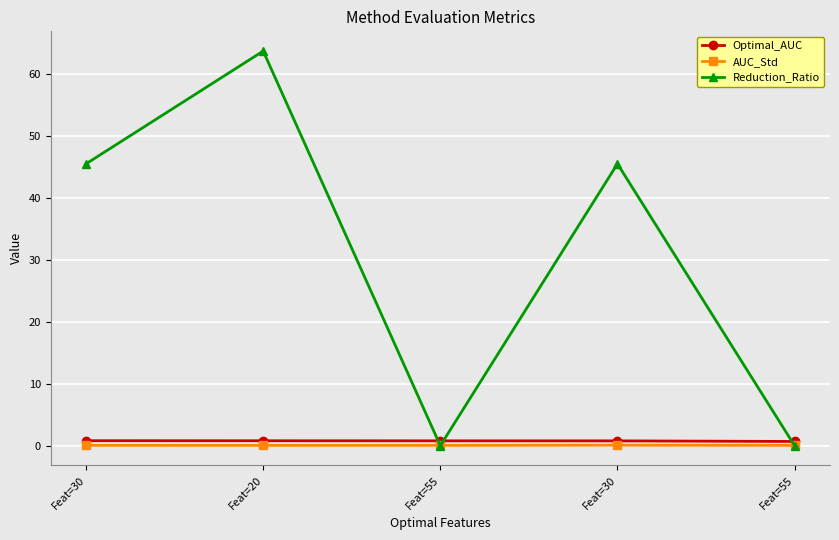

True or false: Optimal_AUC and AUC_Std intersect in this chart.

False